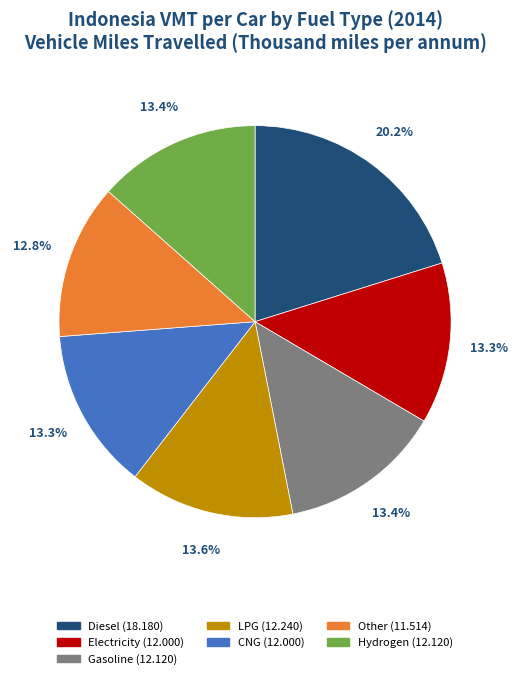

To the nearest percent, what portion does Gasoline represent?

13%